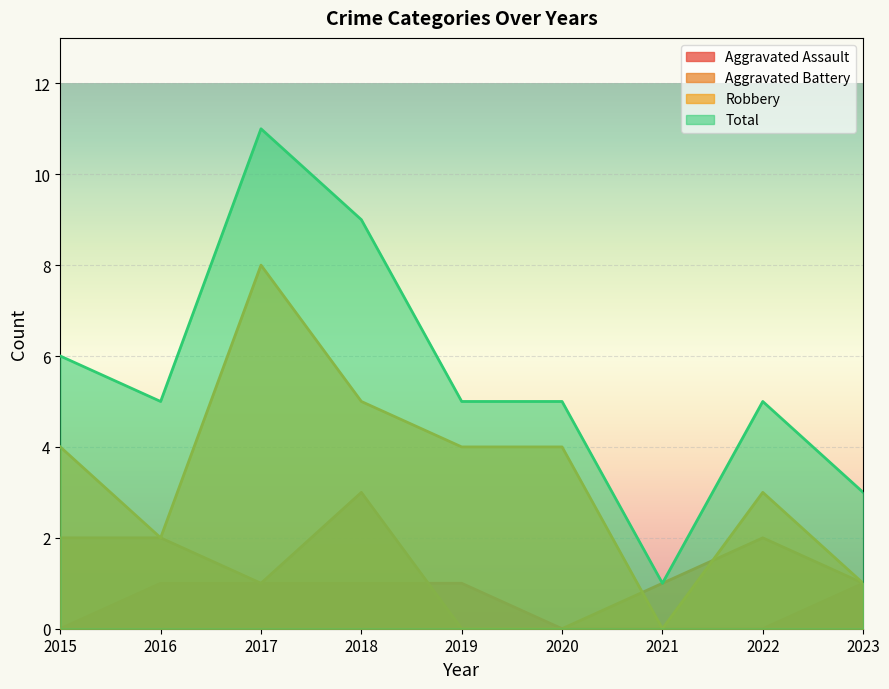

Where is the first local minimum for Robbery?

2016